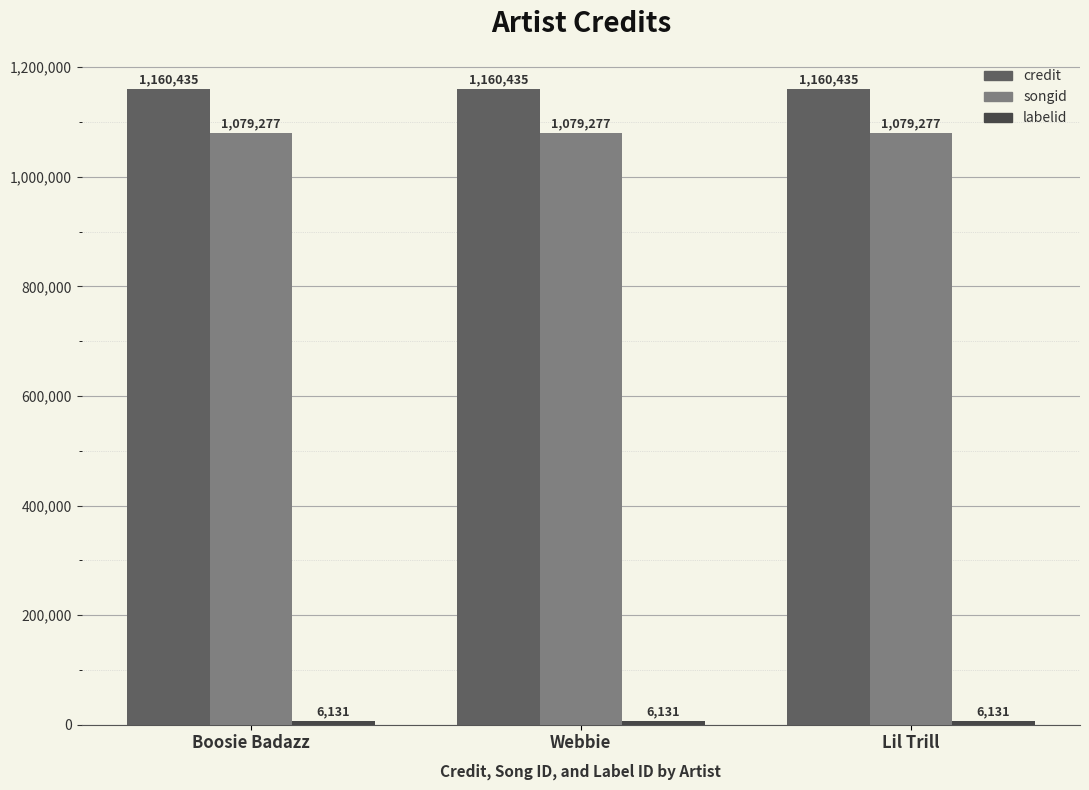

Is the value of credit at Lil Trill greater than the value of songid at Lil Trill?

Yes